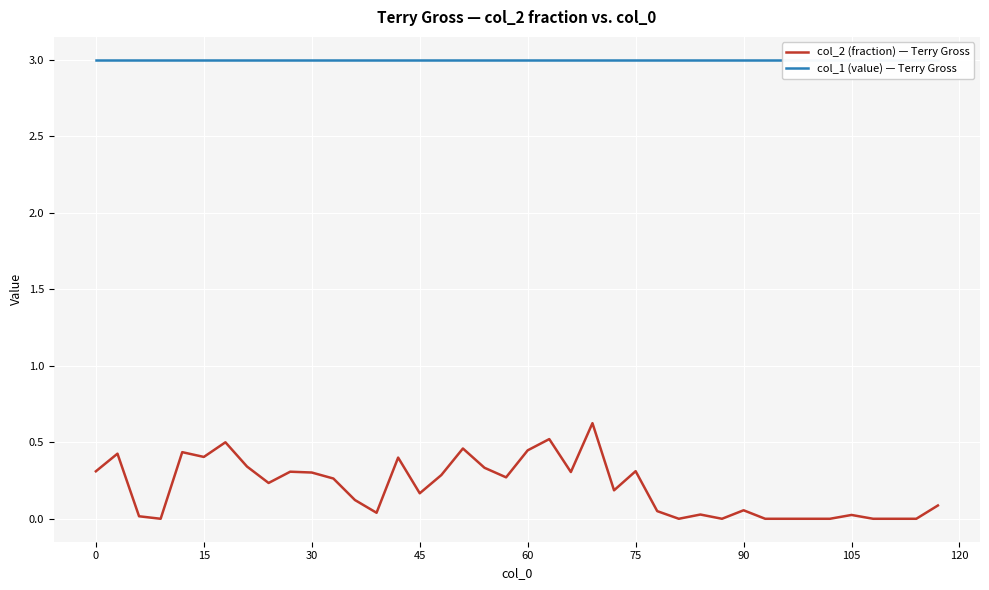

What is the highest value of the col_2 (fraction) — Terry Gross series?

0.6